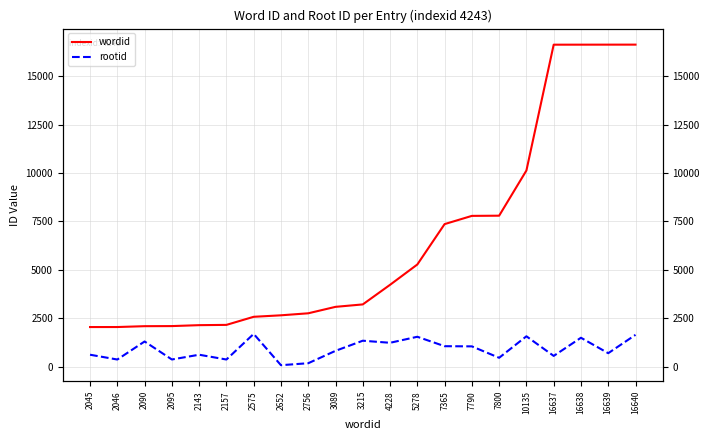

Rank the categories by wordid value from lowest to highest.

2045, 2046, 2090, 2095, 2143, 2157, 2575, 2652, 2756, 3089, 3215, 4228, 5278, 7365, 7790, 7800, 10135, 16637, 16638, 16639, 16640